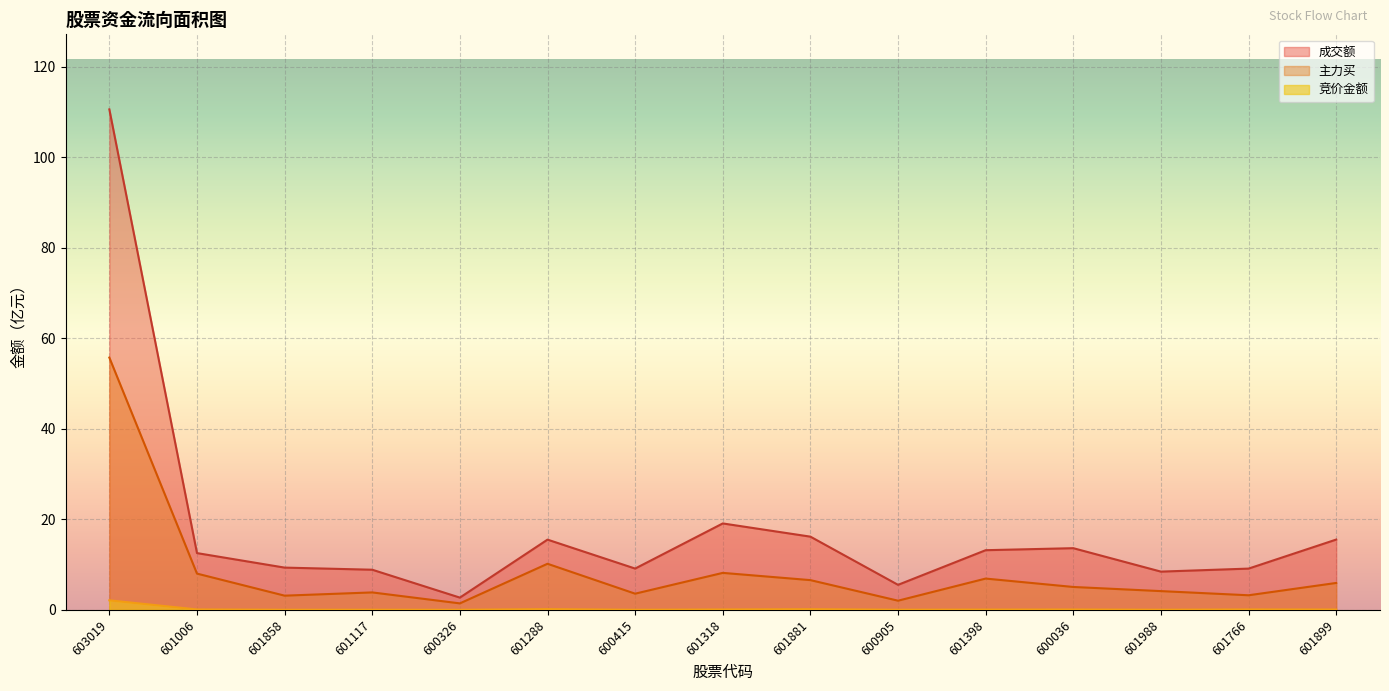

Reading left to right, what are all the values shown in this chart?

竞价金额: 2.1	0.1	0.0	0.0	0.0	0.2	0.0	0.1	0.1	0.0	0.1	0.1	0.0	0.1	0.1
主力买: 55.7	8.0	3.1	3.8	1.4	10.2	3.6	8.2	6.6	2.0	6.9	5.1	4.1	3.2	5.9
成交额: 110.5	12.5	9.3	8.9	2.7	15.5	9.1	19.1	16.2	5.5	13.2	13.6	8.4	9.1	15.5